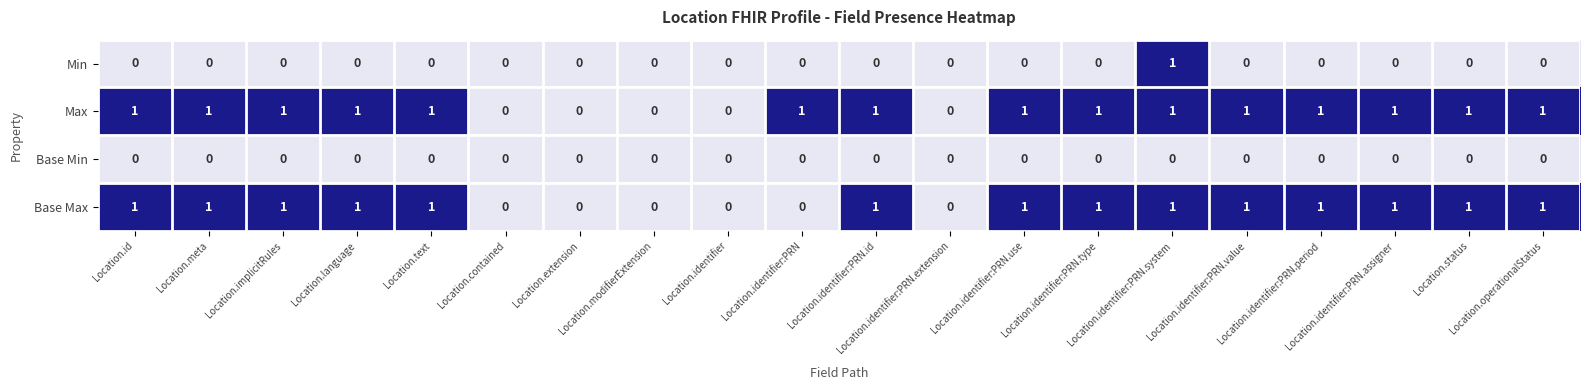

Which series has the largest total across all categories?

Max